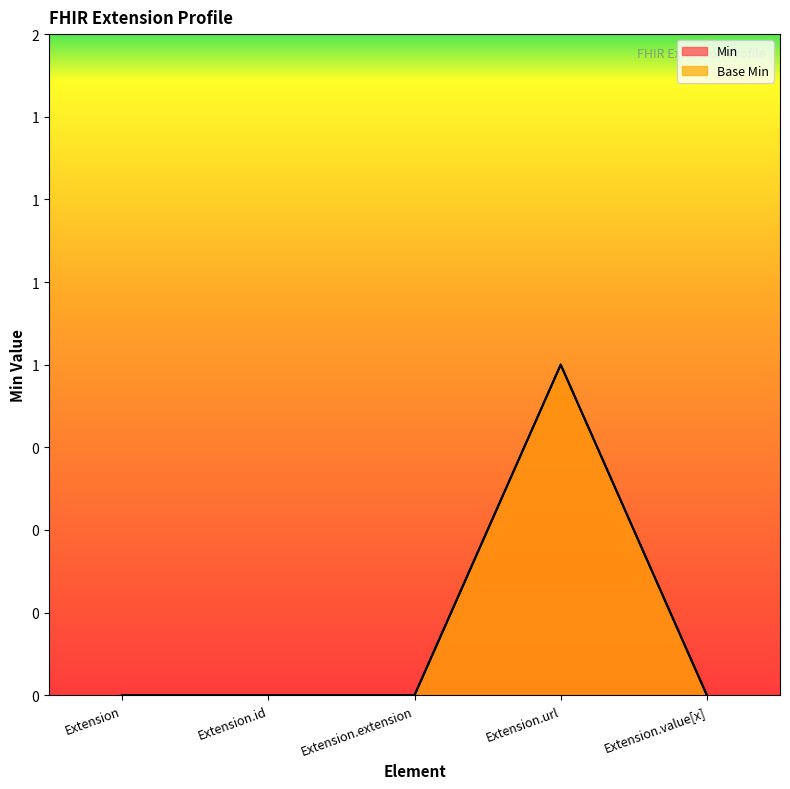

True or false: Min and Base Min cross at least once.

False